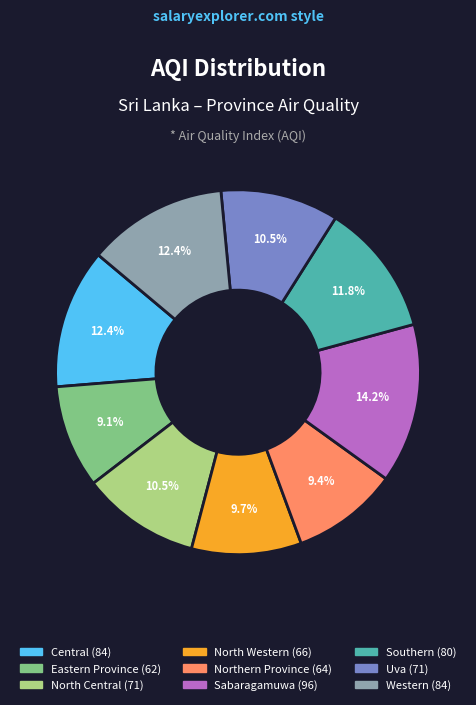

The North Central slice represents 10% of the pie. True or false?

True